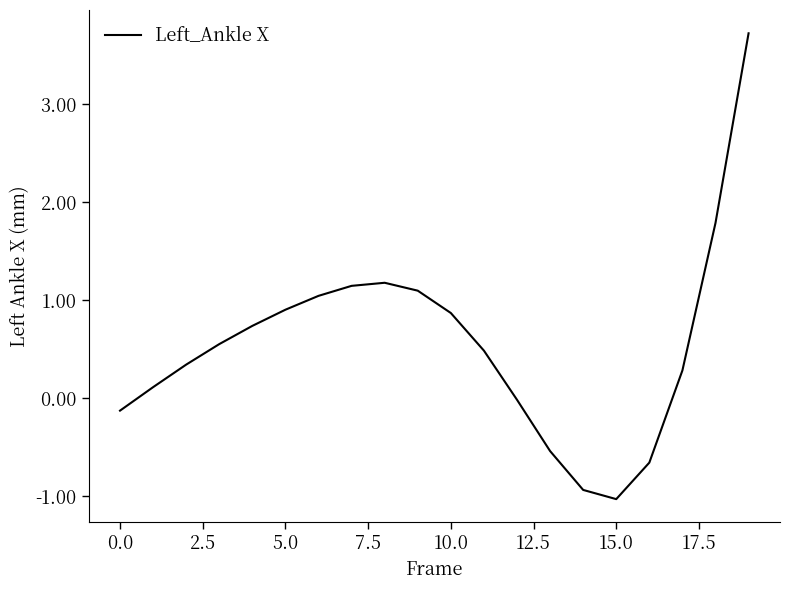

What is the smallest value displayed?

-1.0